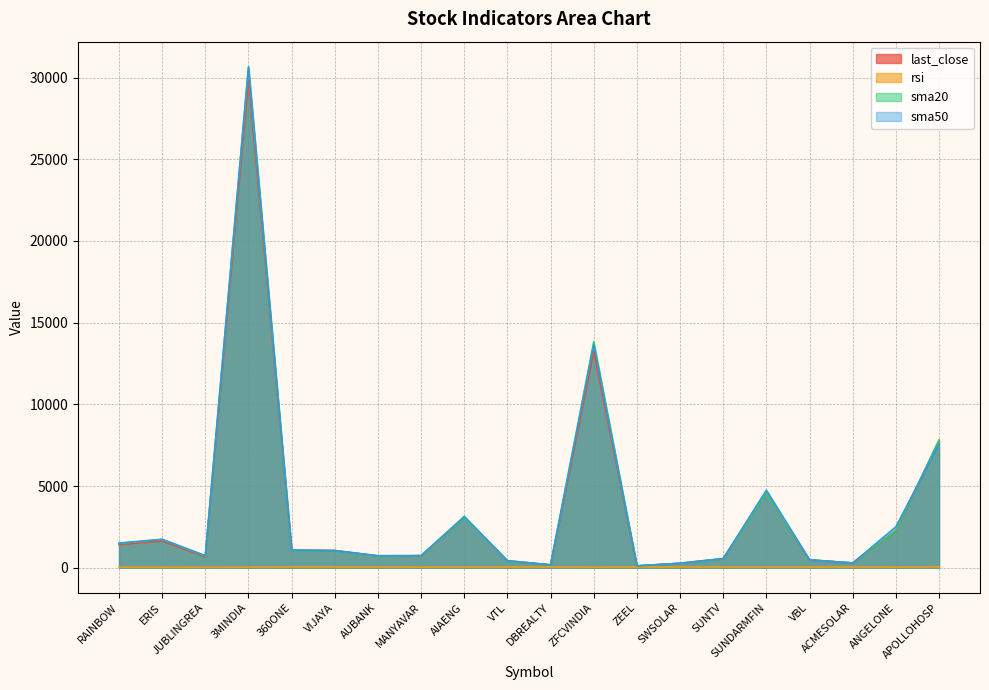

True or false: rsi has more than 0 interior local peaks.

True